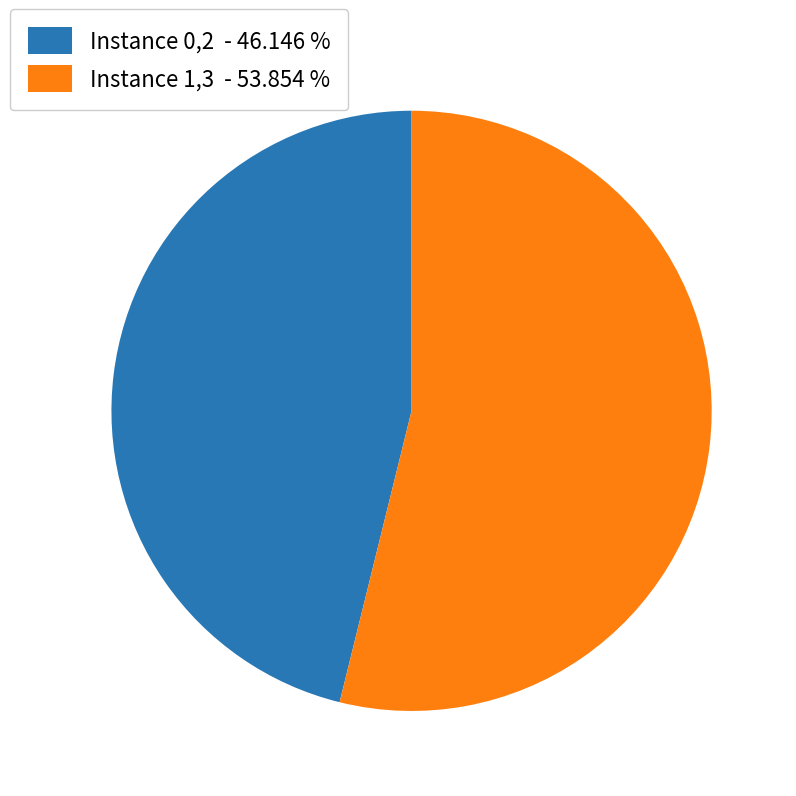

Does Instance 1,3 - 53.854 % account for over 50% of the chart?

Yes